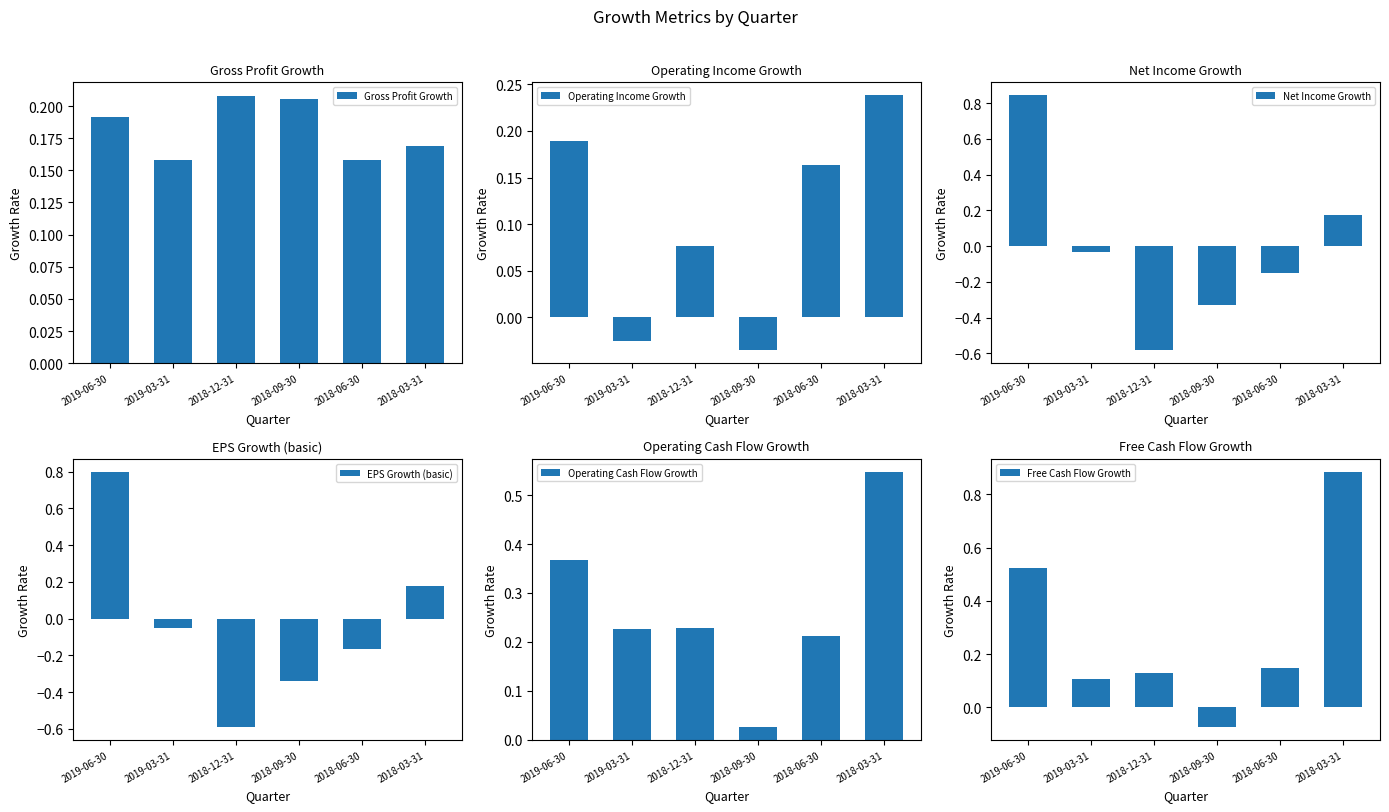

Rank the series by their maximum value, from highest to lowest.

Free Cash Flow Growth, Net Income Growth, EPS Growth (basic), Operating Cash Flow Growth, Operating Income Growth, Gross Profit Growth